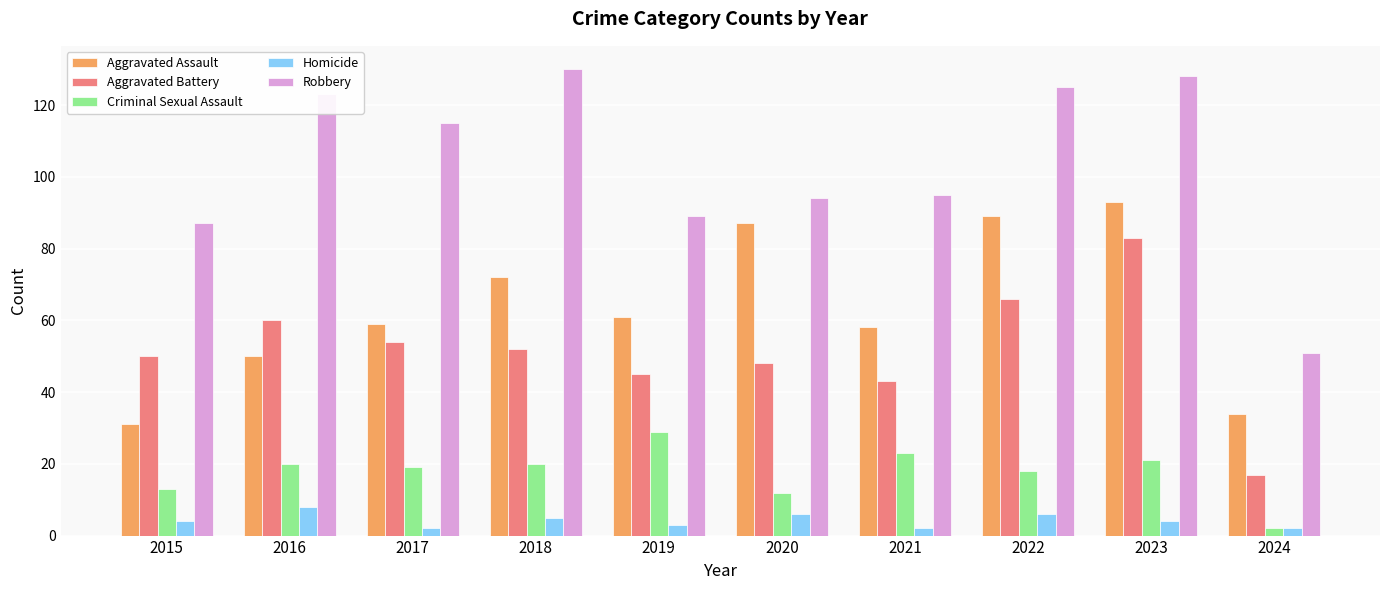

What is the average value of the Homicide series?

4